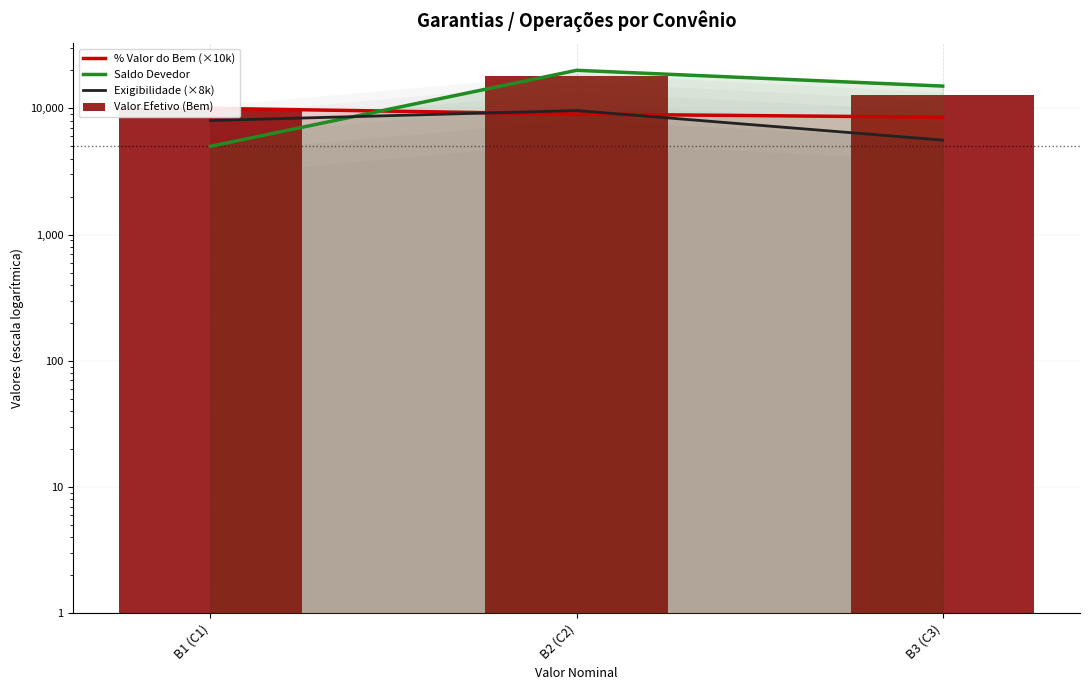

Count the Exigibilidade (×8k) values in the range 5600 to 9600.

3